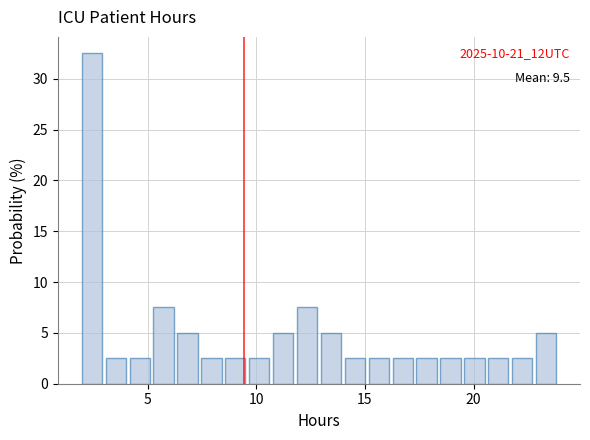

Read against the x-axis, roughly where is the centre of the tallest bar?

2.5